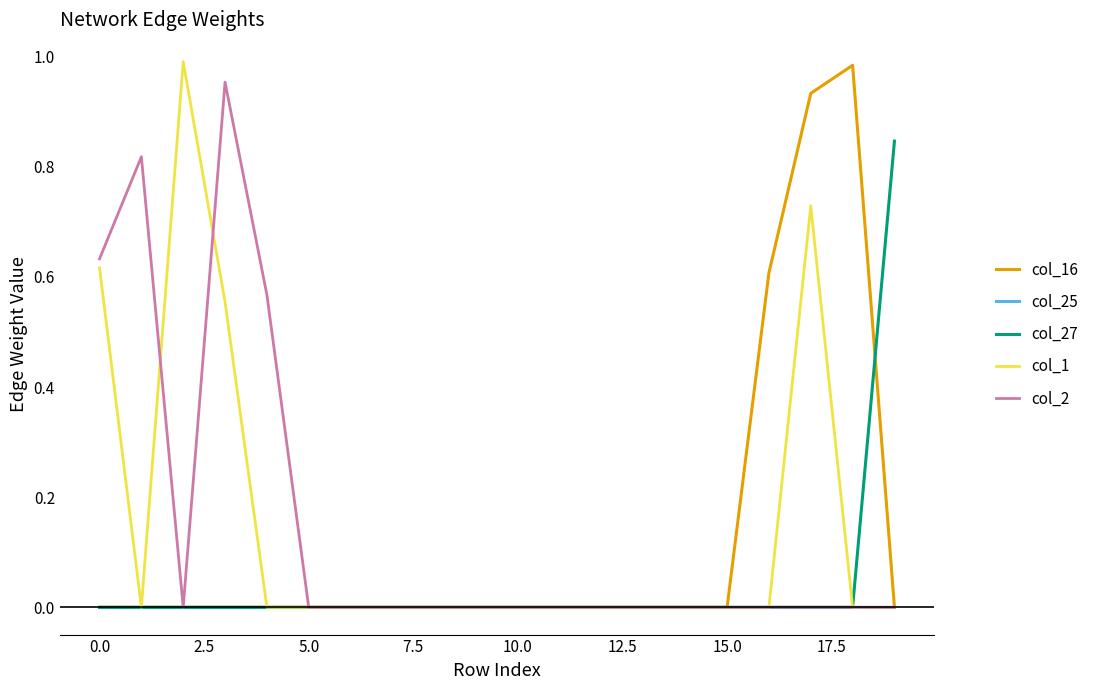

At which category is the sum across all series the highest?

17